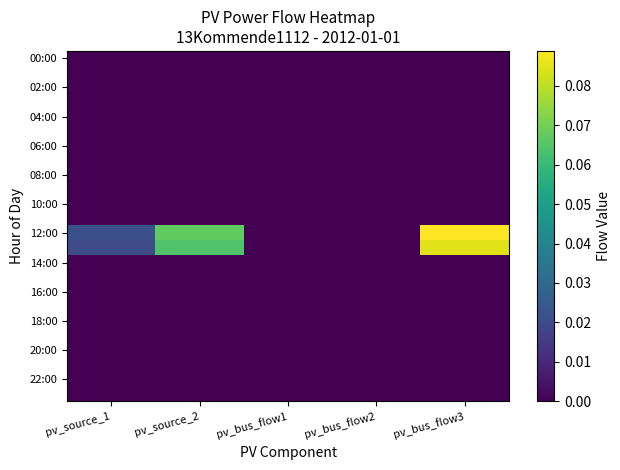

Which series changed the most between pv_source_1 and pv_source_2?

12:00